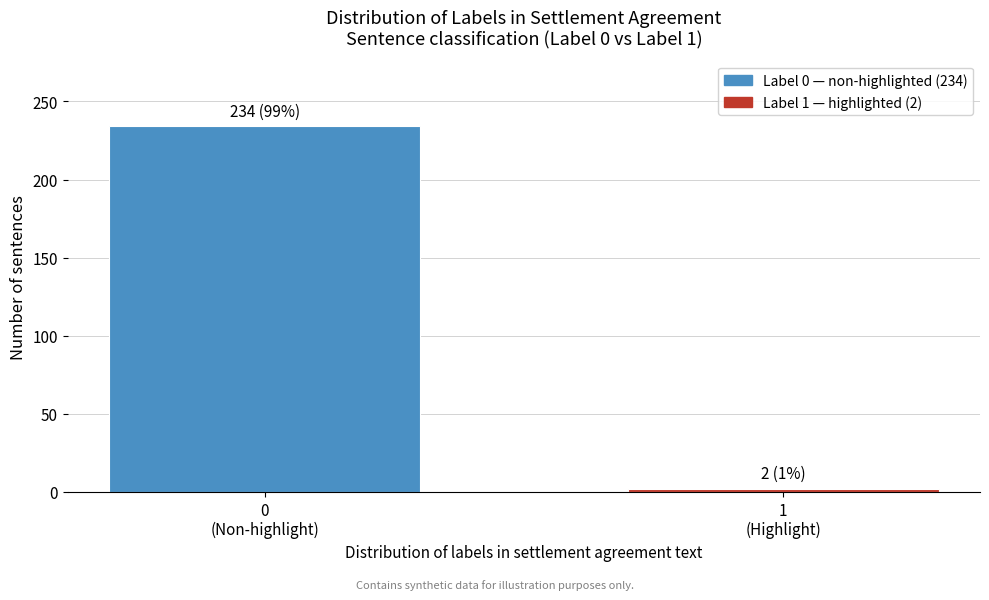

Reading right to left, transcribe all the data shown in this chart.

2	234